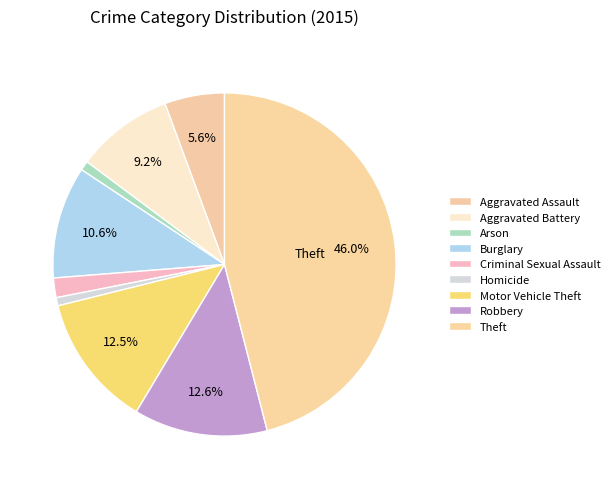

Does Criminal Sexual Assault represent more than half of the total?

No